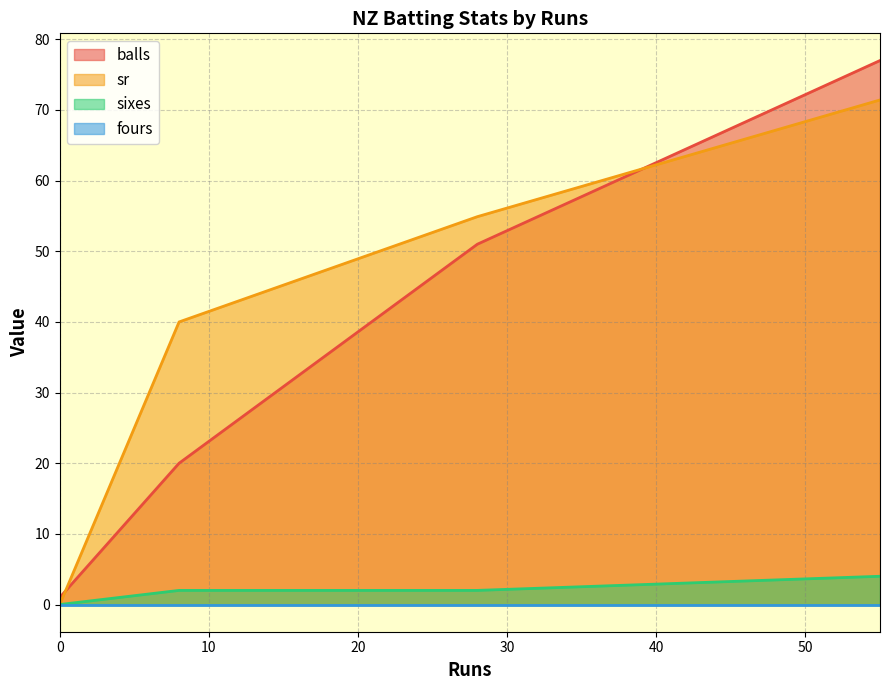

What is the highest value of the sr series?

71.4